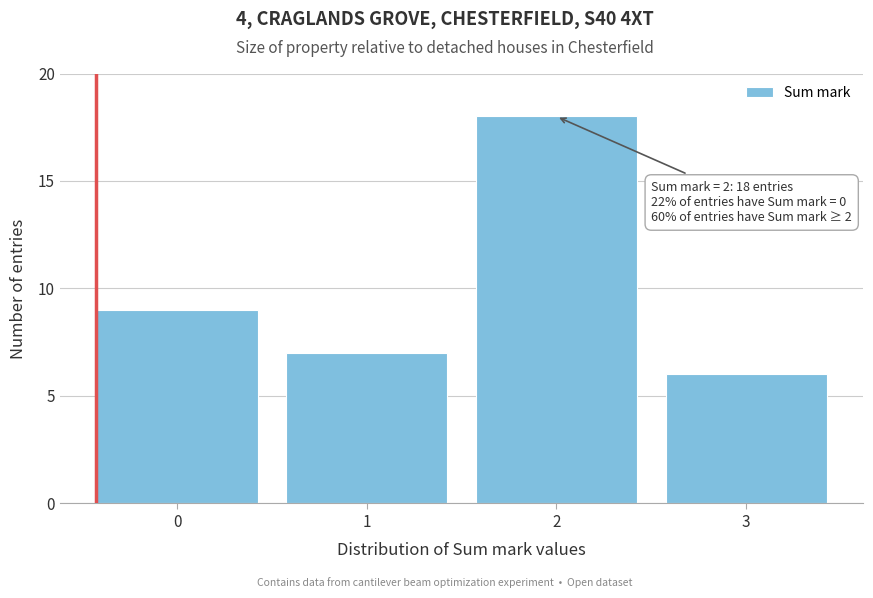

Reading right to left, what are all the values shown in this chart?

3=6	2=18	1=7	0=9